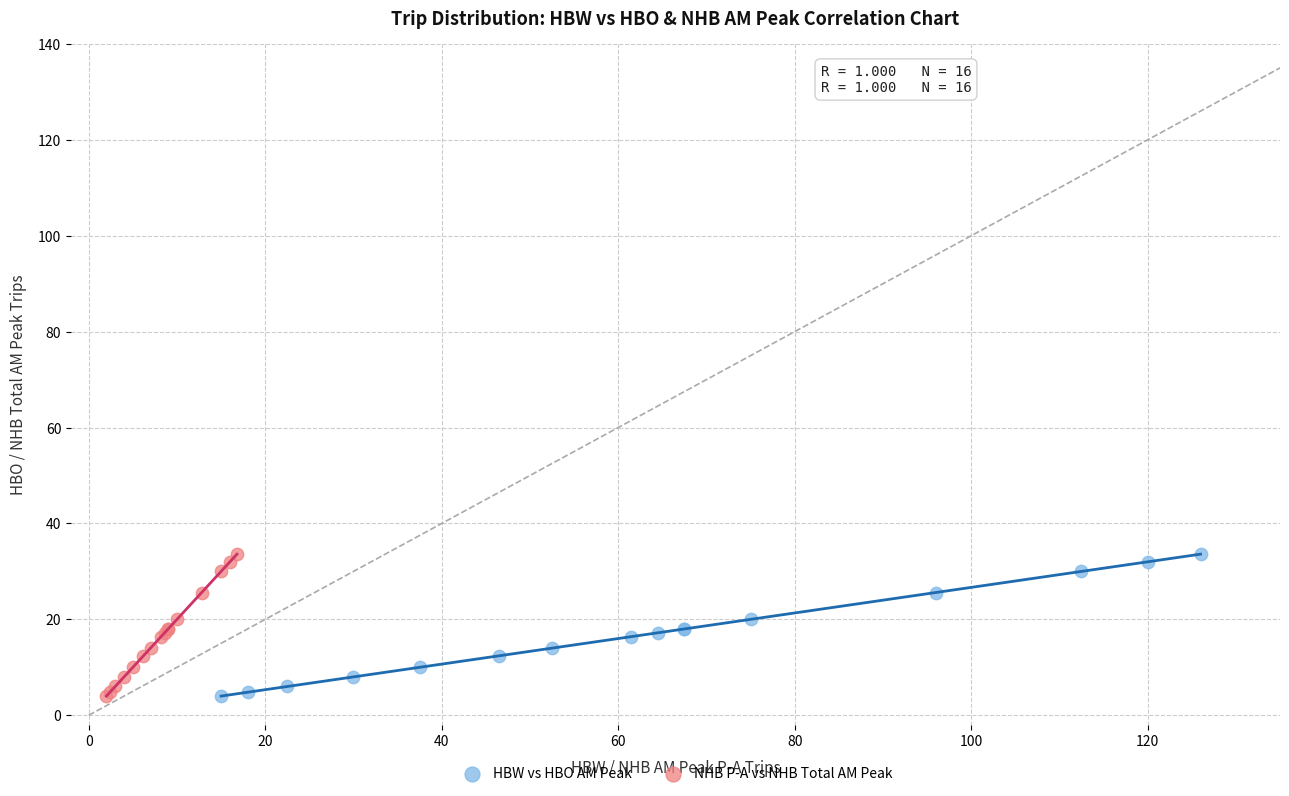

What are all the series names shown in the legend?

HBW vs HBO AM Peak, NHB P-A vs NHB Total AM Peak